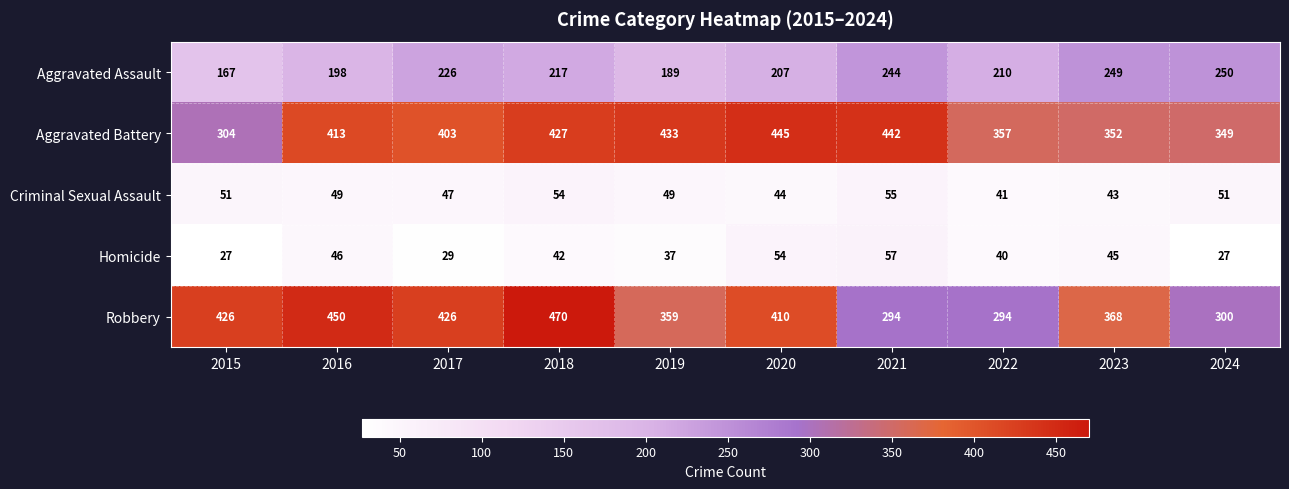

Which series changed the most between 2018 and 2020?

Robbery